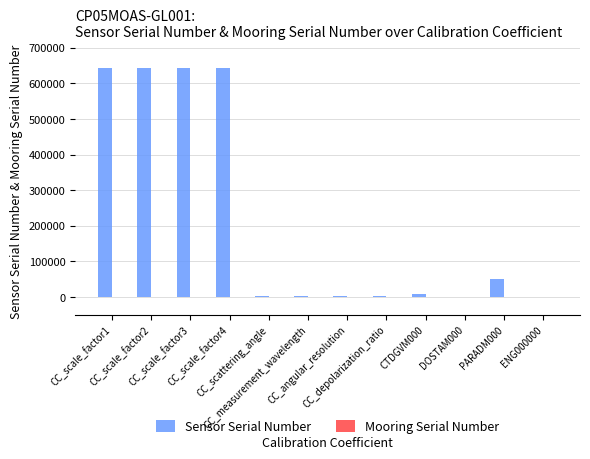

The value of Sensor Serial Number at CC_scale_factor2 is 290556. True or false?

False